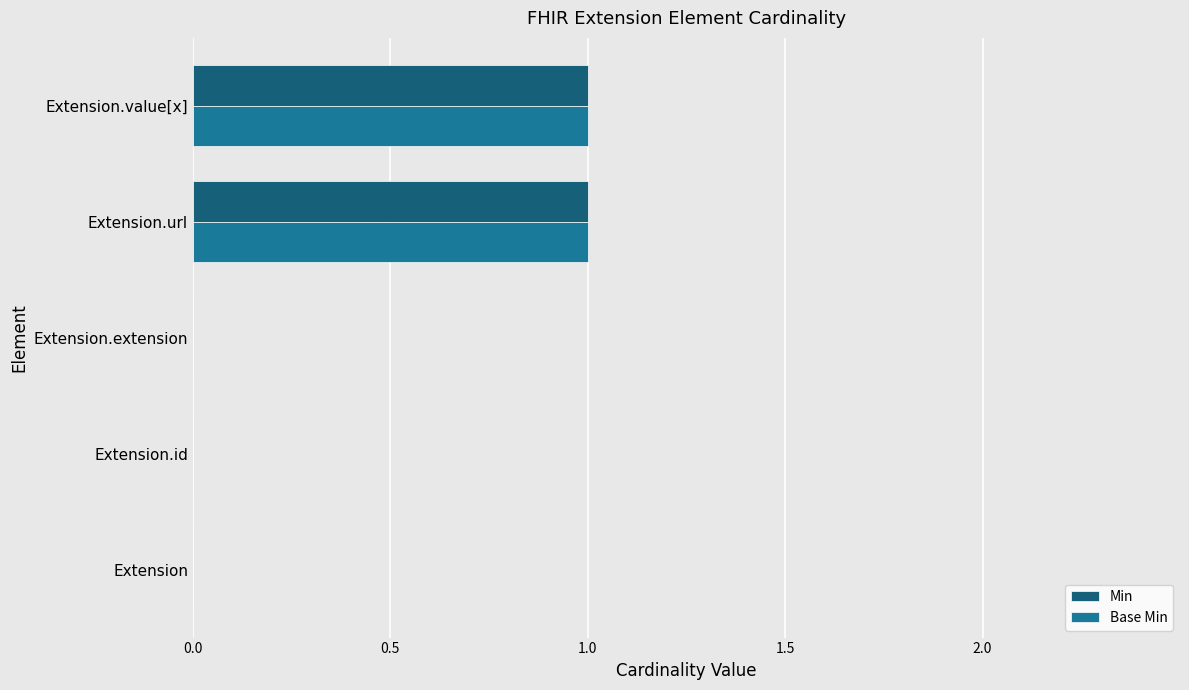

What is the highest value of the Min series?

1